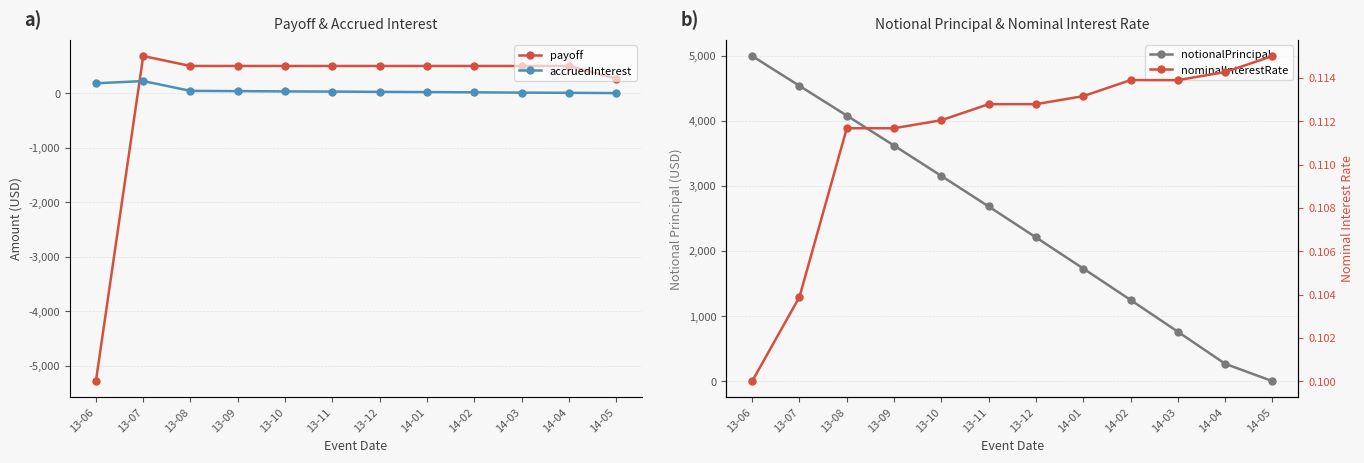

What is the average value of the nominalInterestRate series?

0.1